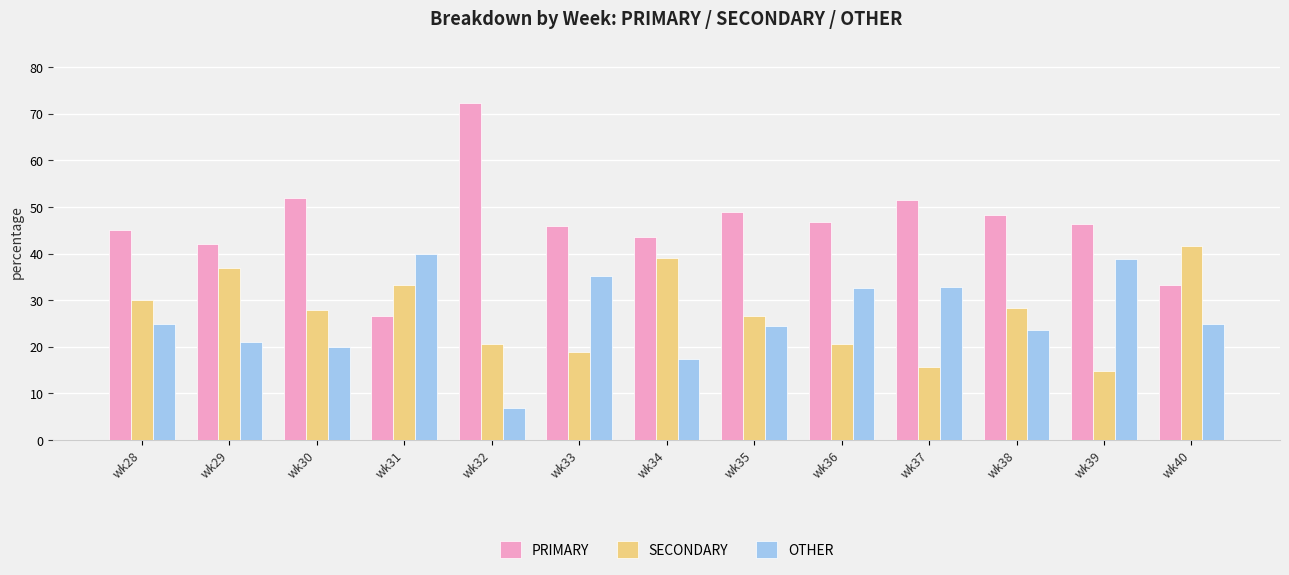

Which category has the highest value across all series?

wk32